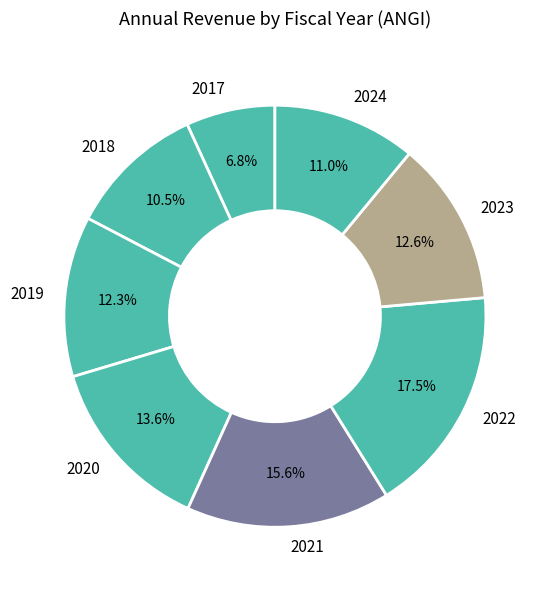

Is 2022 the majority of the pie?

No